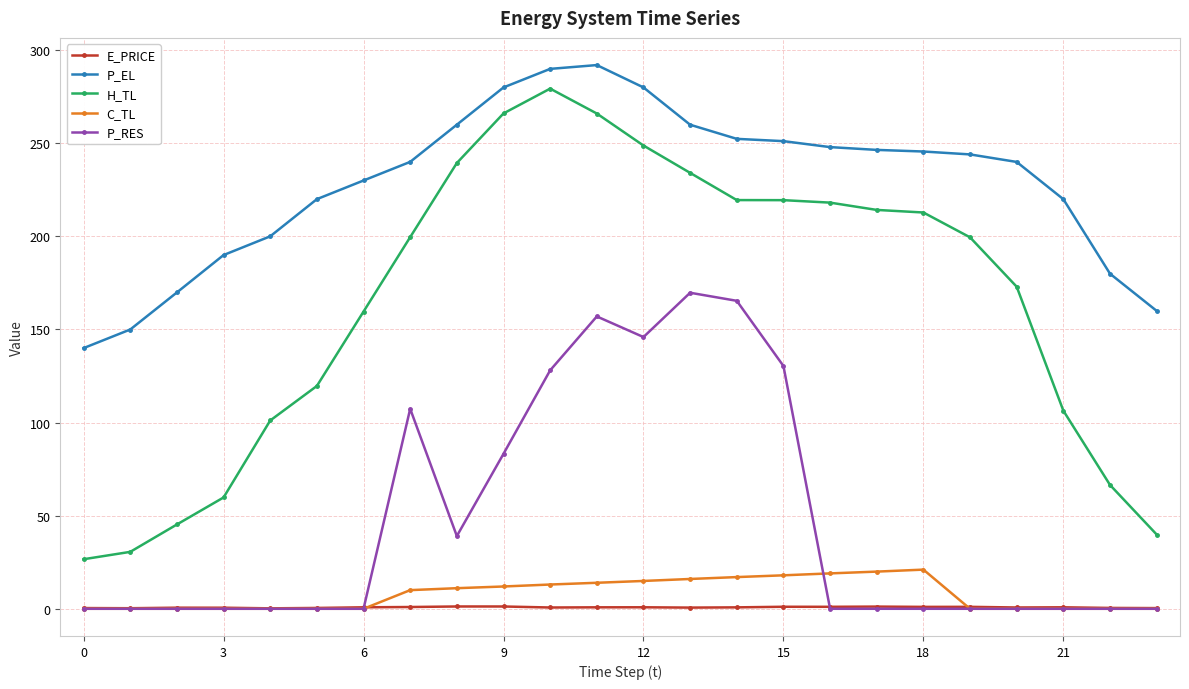

True or false: C_TL has more than 0 points higher than both neighbors.

True